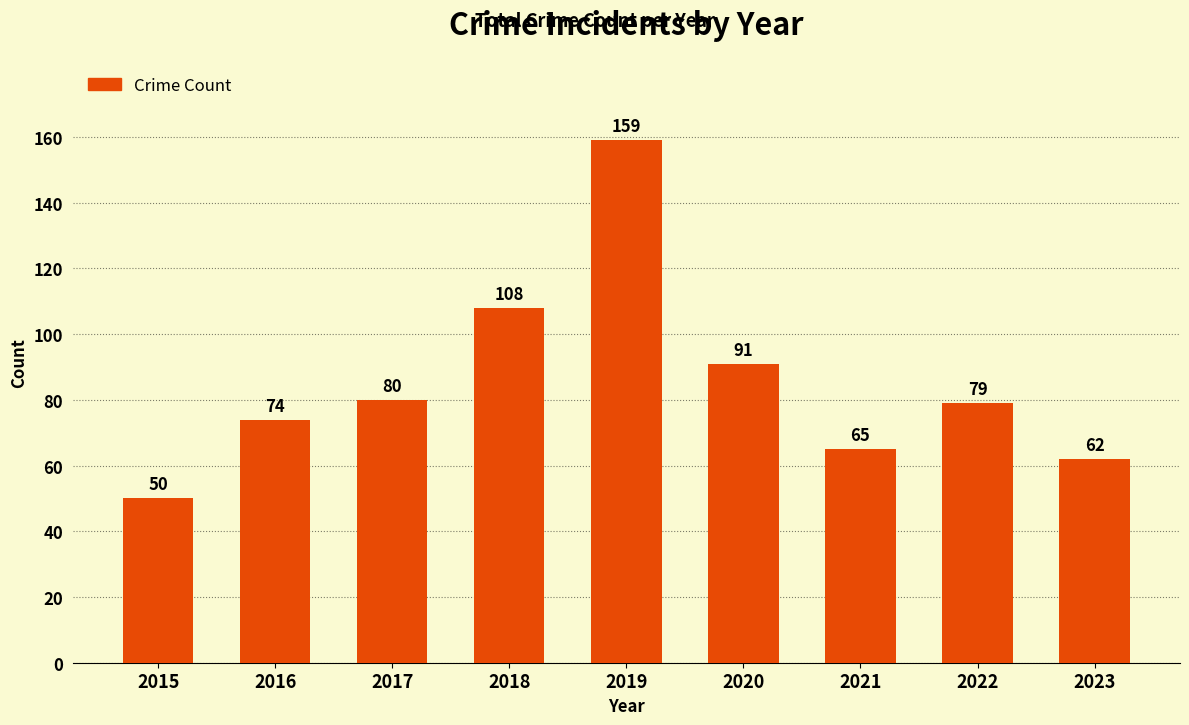

What is the ratio of the value at 2016 to the value at 2015?

1.5